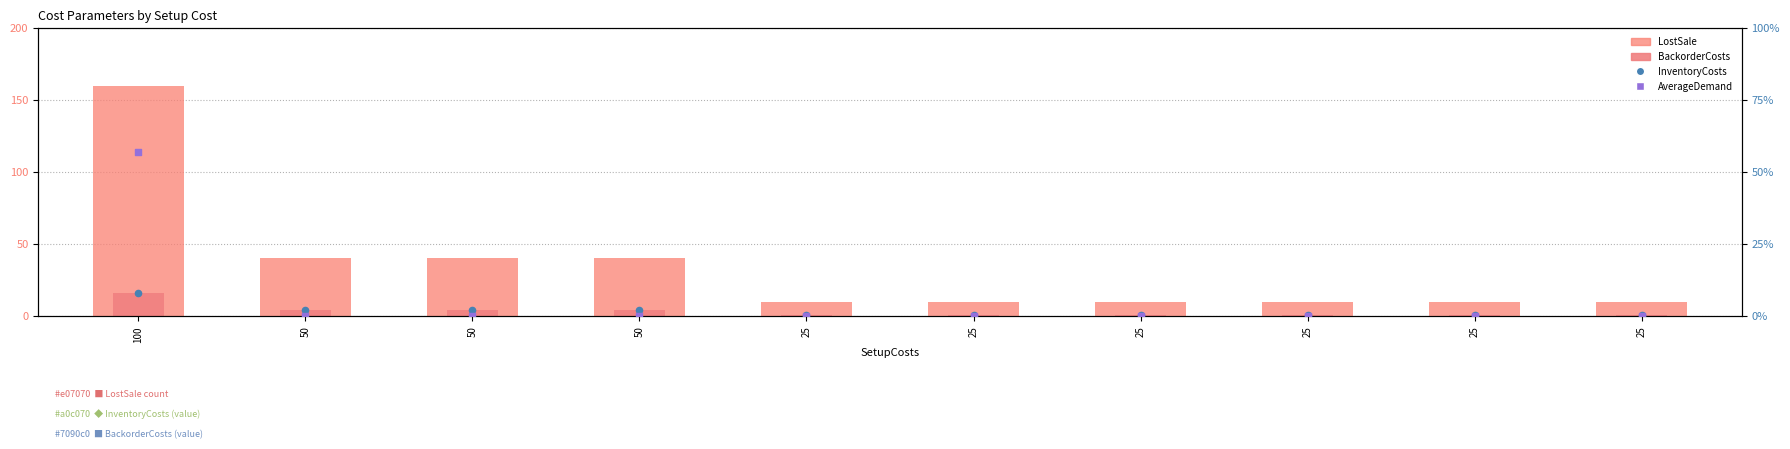

Which series reaches the minimum Y coordinate?

AverageDemand